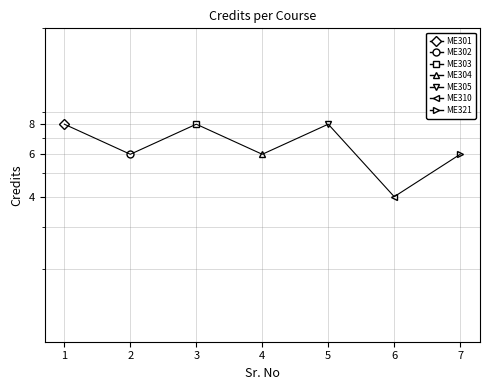

Where does the data first go above 6?

1